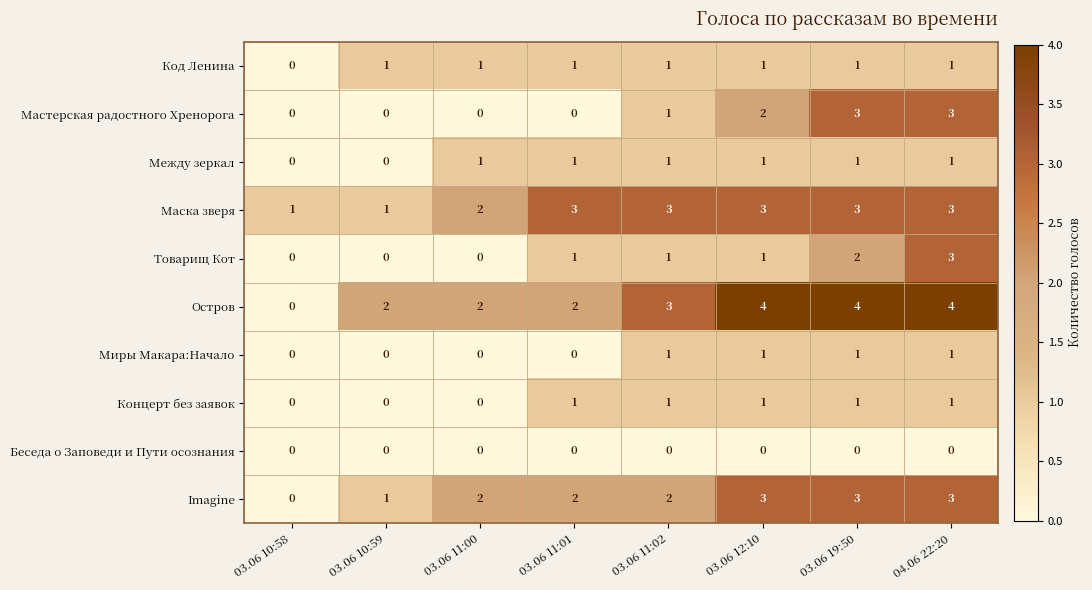

Which series changed the most between 03.06 10:58 and 03.06 12:10?

Остров